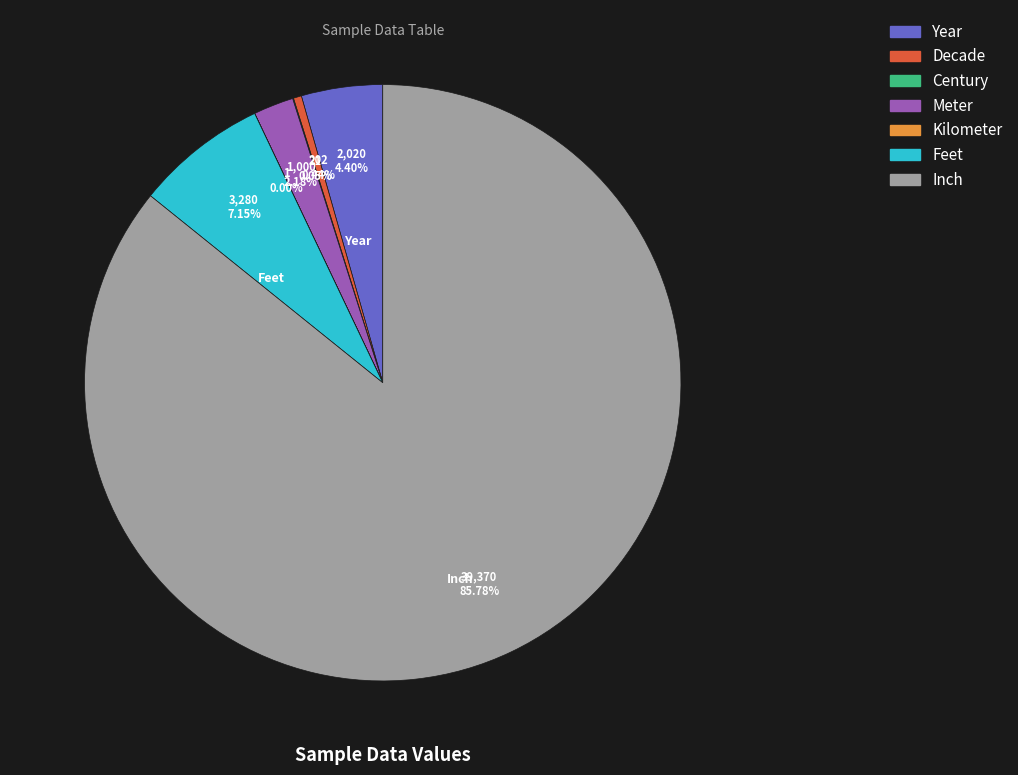

True or false: Meter accounts for 2% of the total.

True